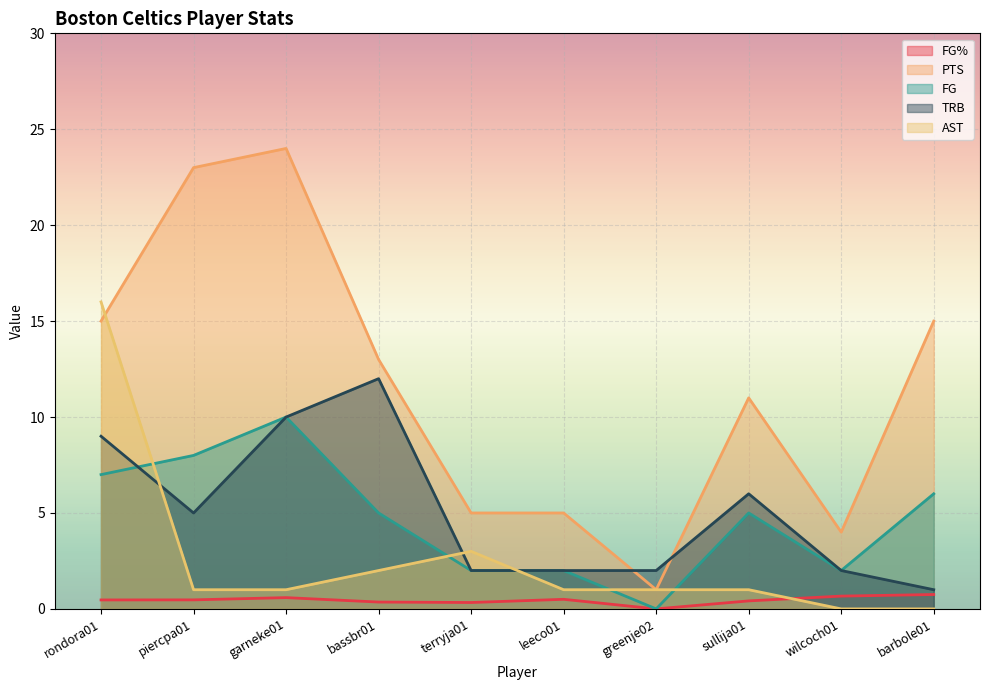

Between which two adjacent categories do AST and FG% first intersect?

sullija01 and wilcoch01